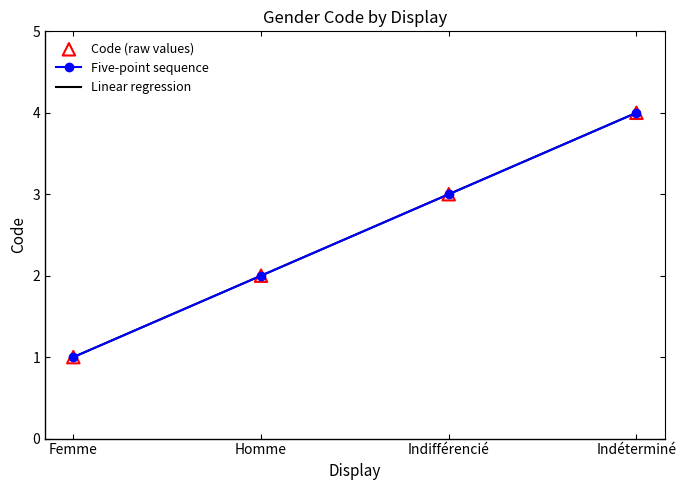

Which has a higher value, Homme or Indifférencié?

Indifférencié